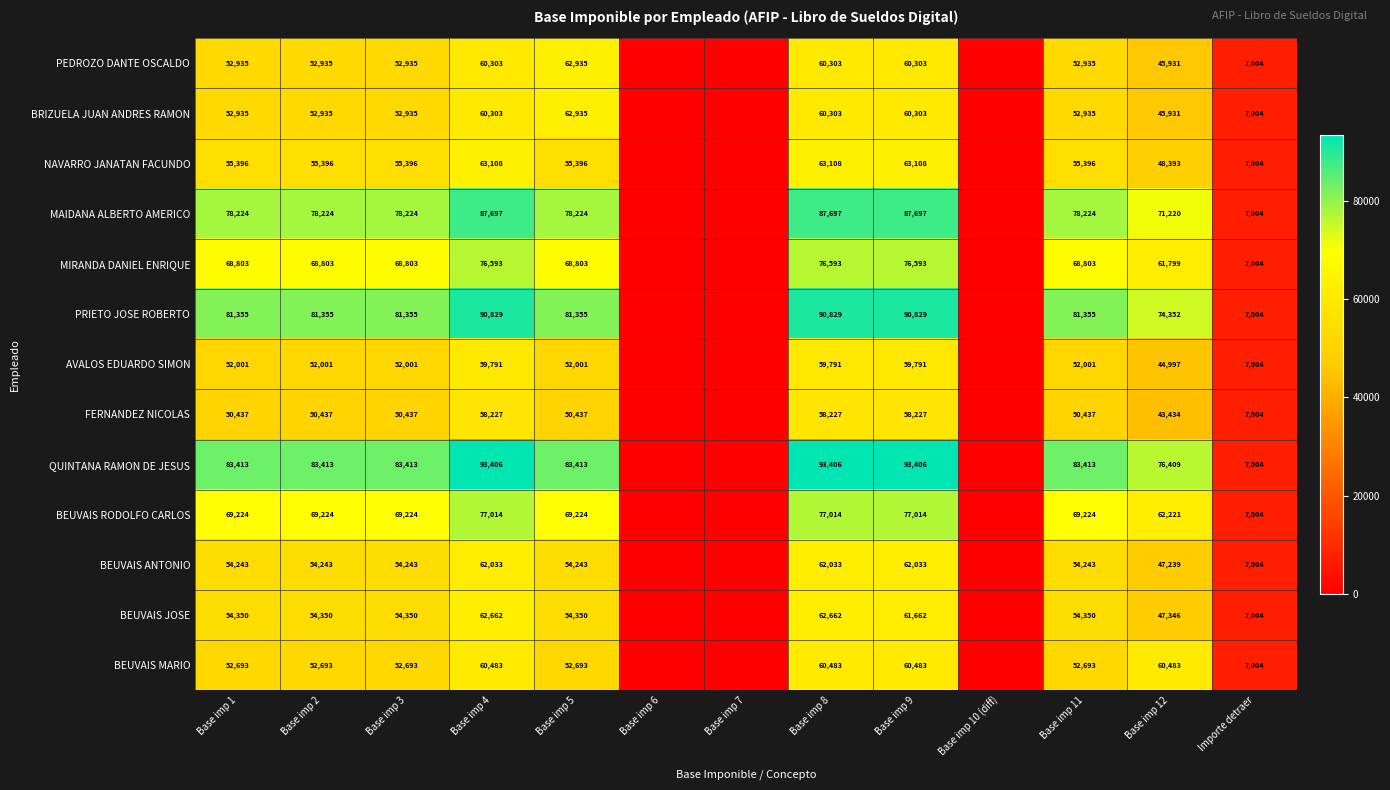

What is the difference between the MAIDANA ALBERTO AMERICO values at Base imp 12 and Base imp 11?

7004